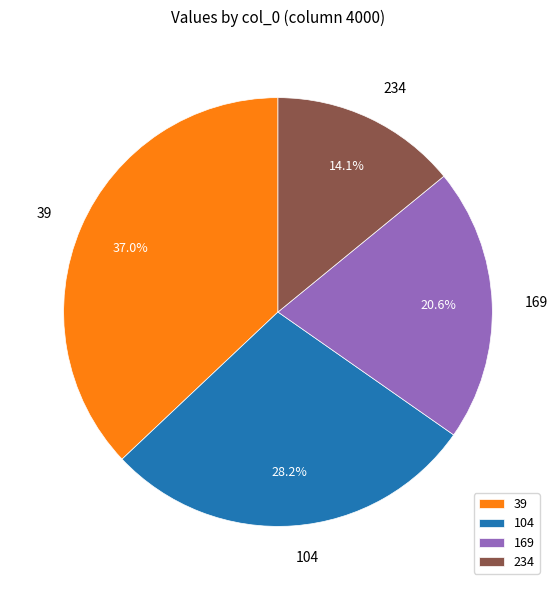

Rank the categories by value from highest to lowest.

39, 104, 169, 234